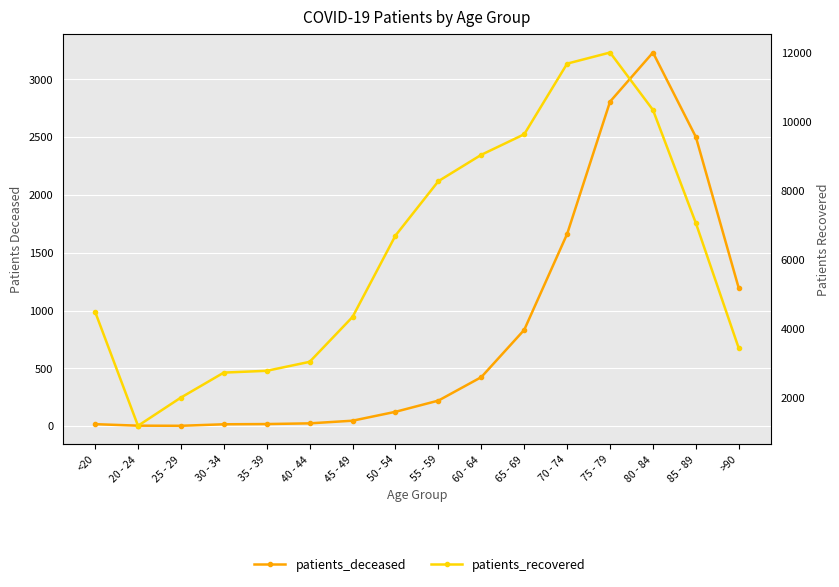

What are all the series names shown in the legend?

patients_deceased, patients_recovered